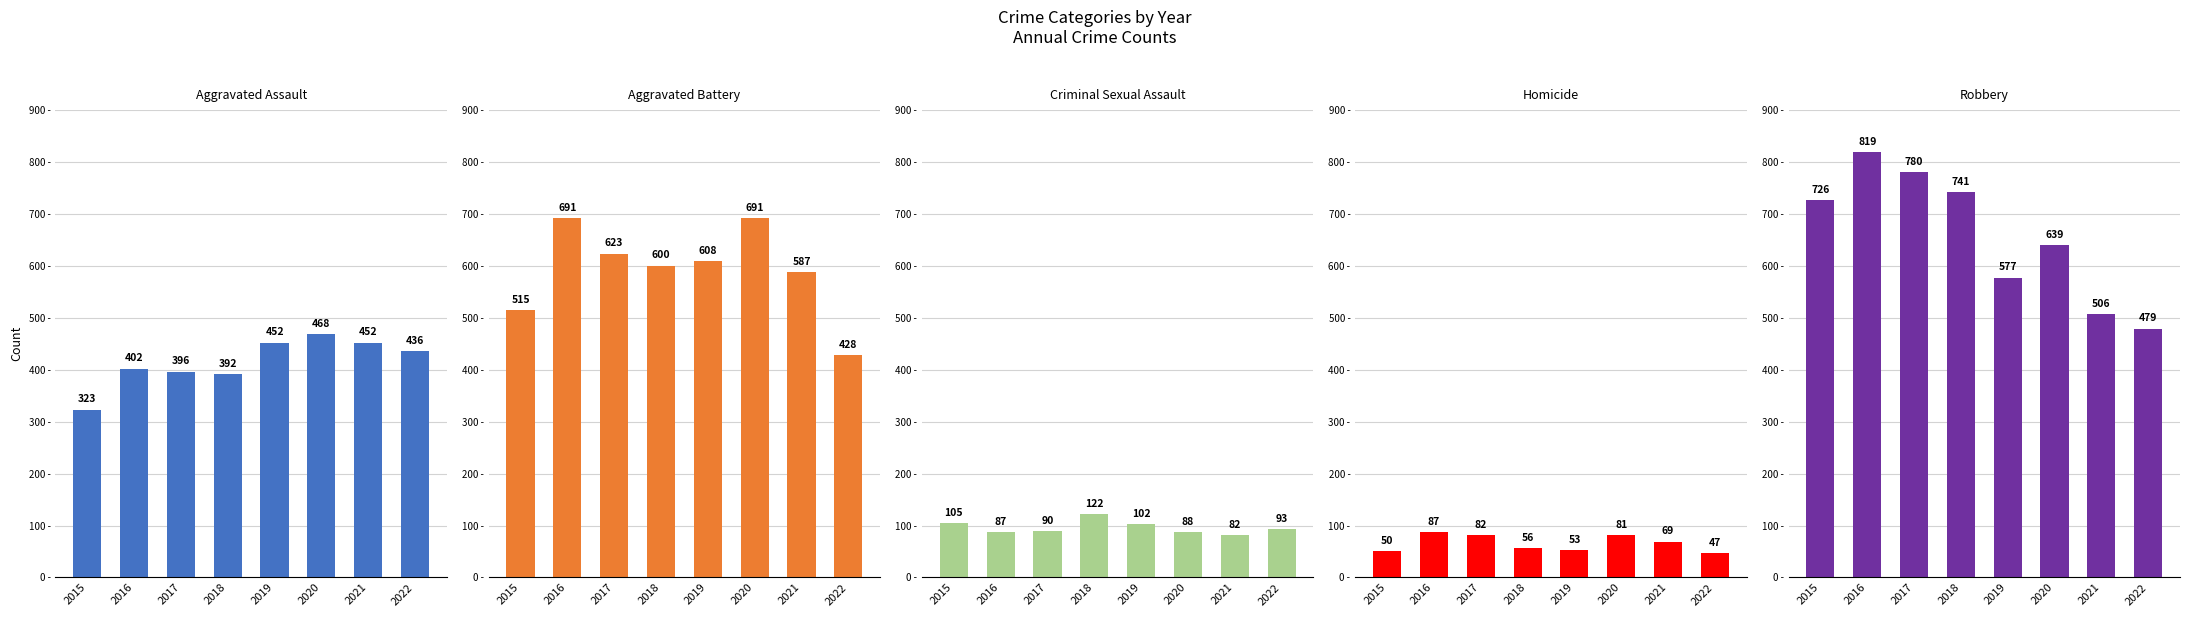

What is the difference between the Criminal Sexual Assault values at 2021 and 2019?

20